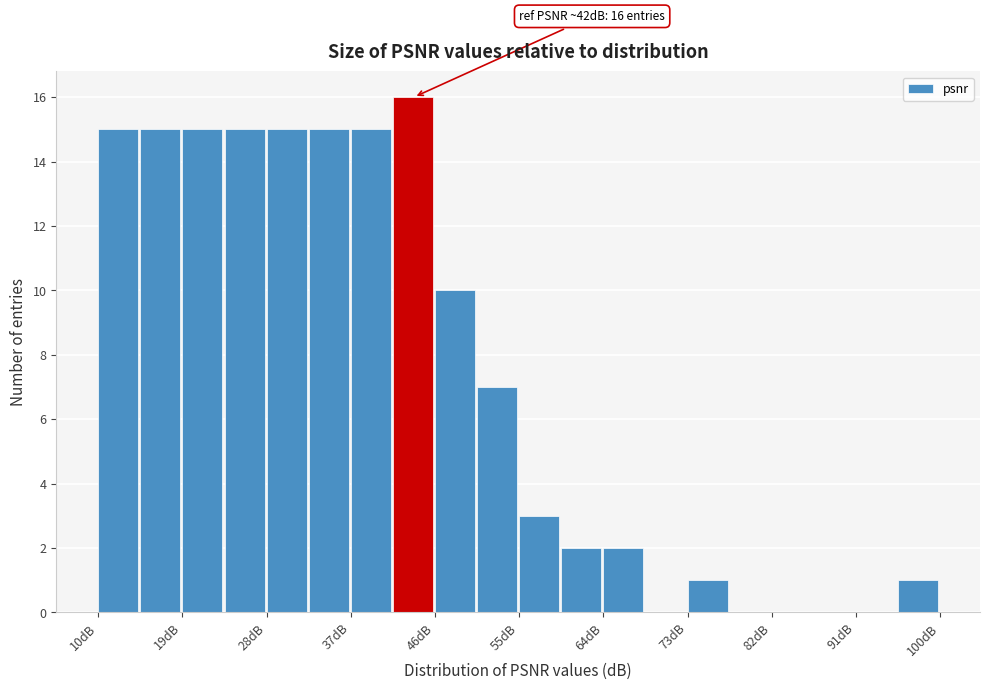

Which range on the x-axis has the tallest bar?

41.5 to 46.0